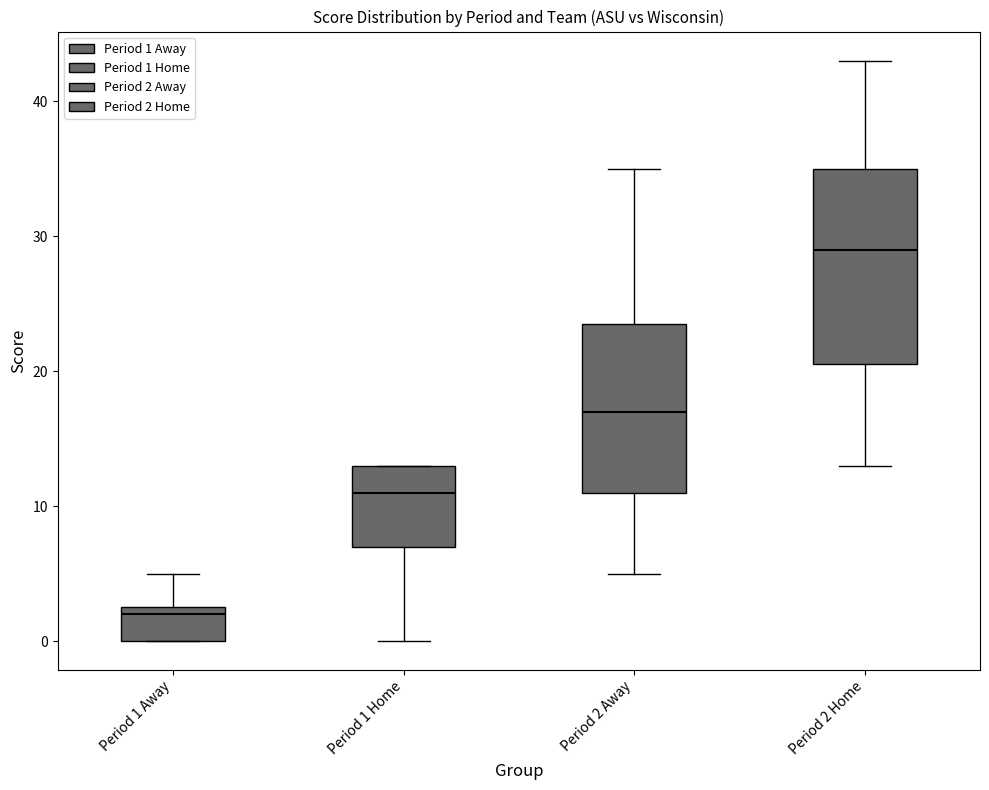

Reading left to right, transcribe this box plot: for each box, give where its median line is, the range the box spans, and where its two whiskers end, as read against the y-axis. The values are not printed on the chart, so give them approximately, as read against the axis.

Period 1 Away: median 2, box 0 to 3, whiskers 0 to 5
Period 1 Home: median 11, box 7 to 13, whiskers 0 to 13
Period 2 Away: median 17, box 11 to 24, whiskers 5 to 35
Period 2 Home: median 29, box 21 to 35, whiskers 13 to 43